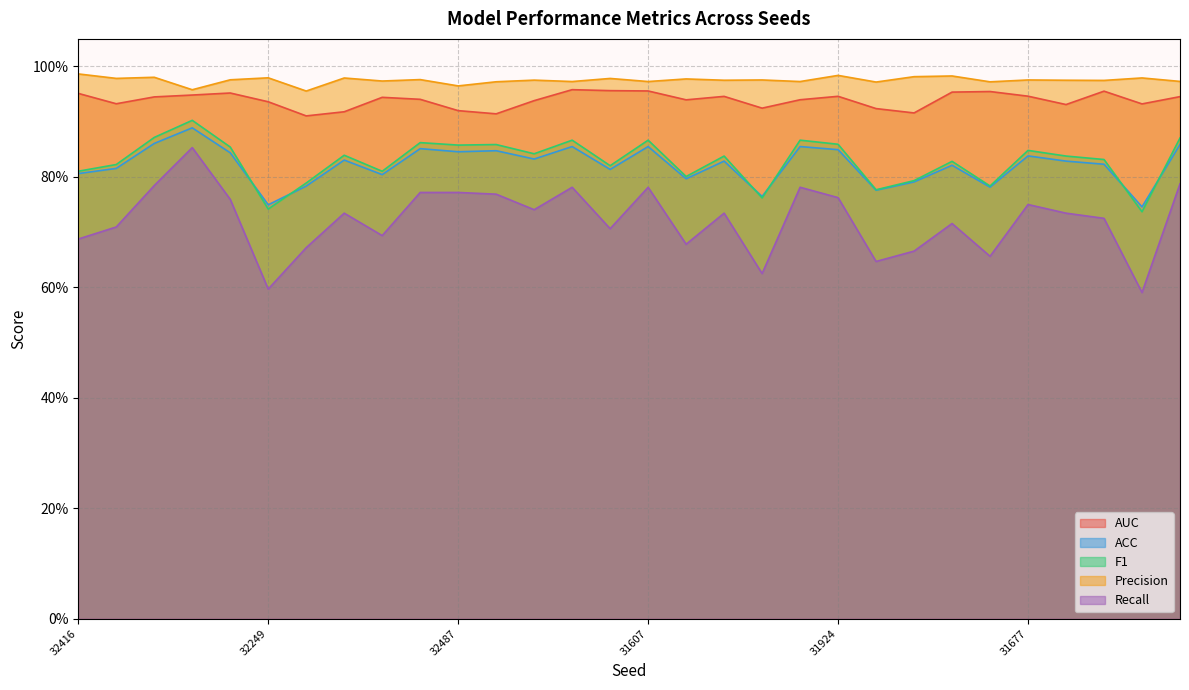

What is the spread (max minus min) of values at 31607?

0.2